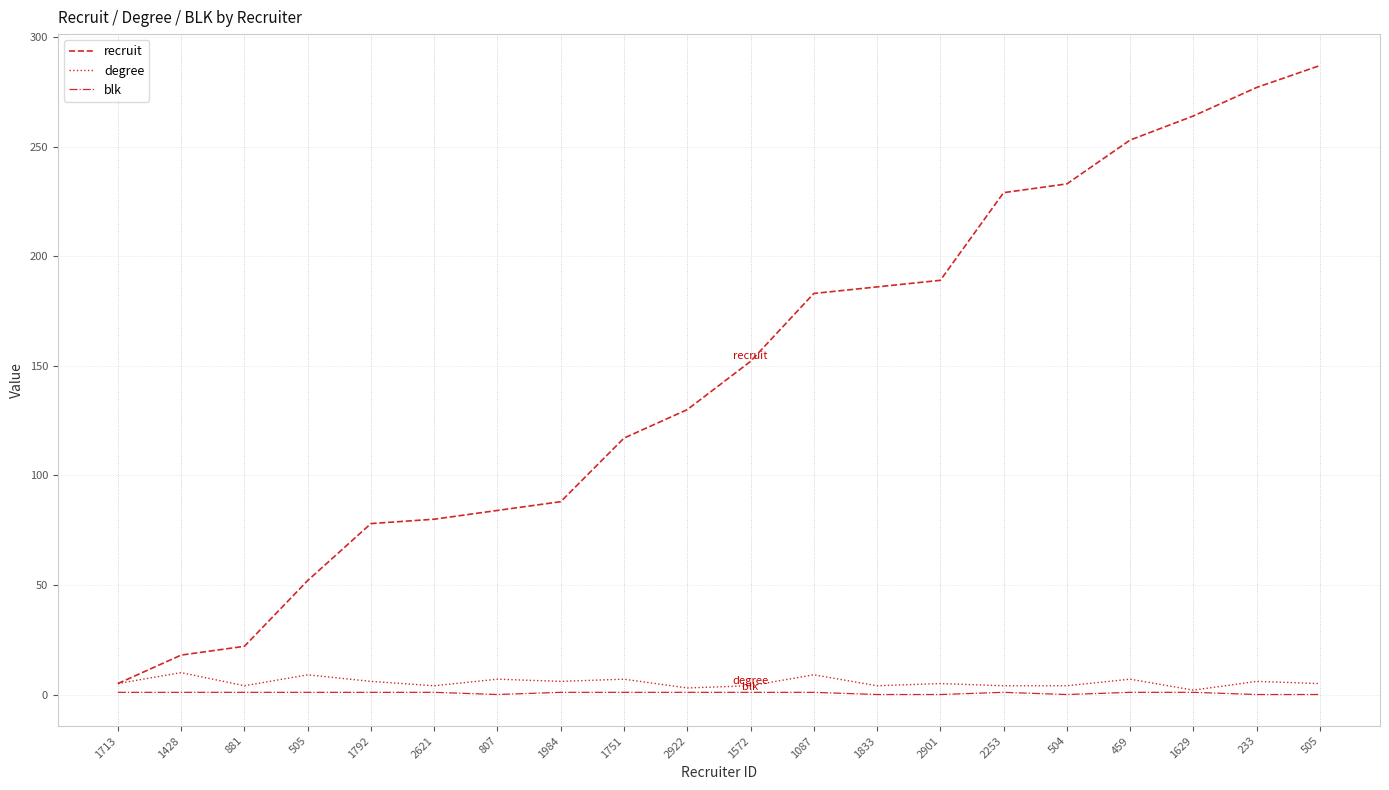

Is this an area chart (filled region under the line)?

No